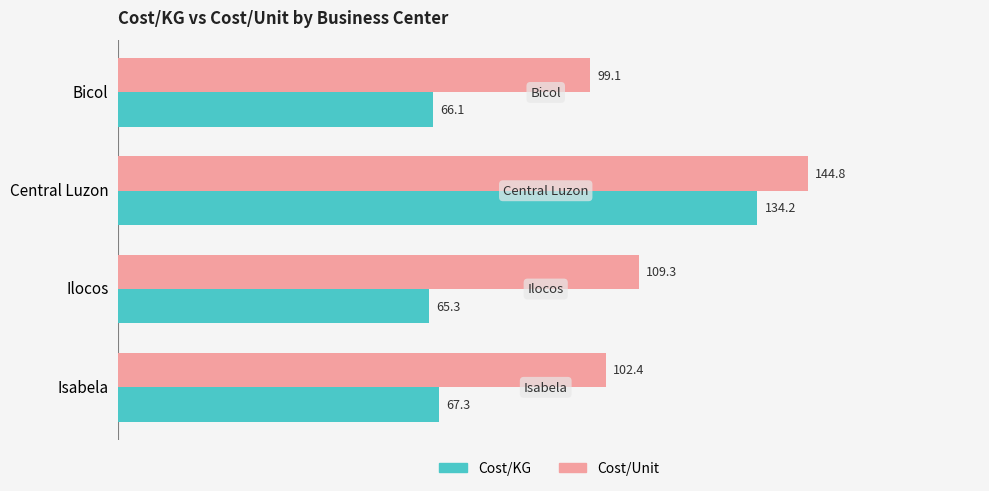

Is the value of Cost/KG at Bicol greater than the value of Cost/Unit at Central Luzon?

No